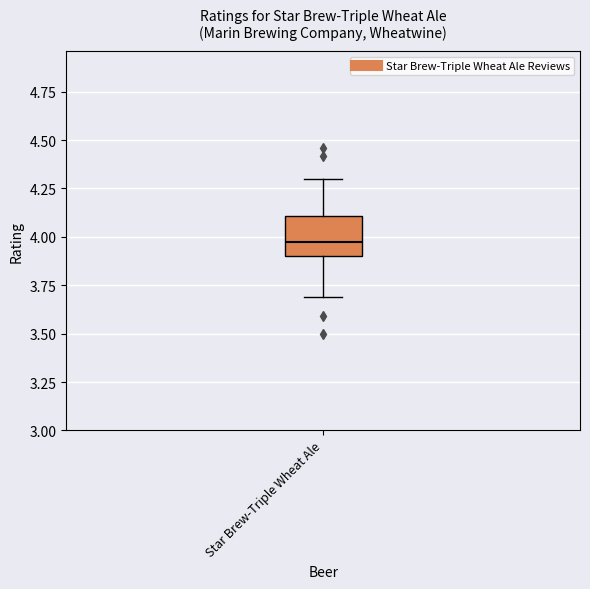

Where is the lower edge of the box for Star Brew-Triple Wheat Ale on the y-axis? The values are not printed on the chart, so give them approximately, as read against the axis.

3.9